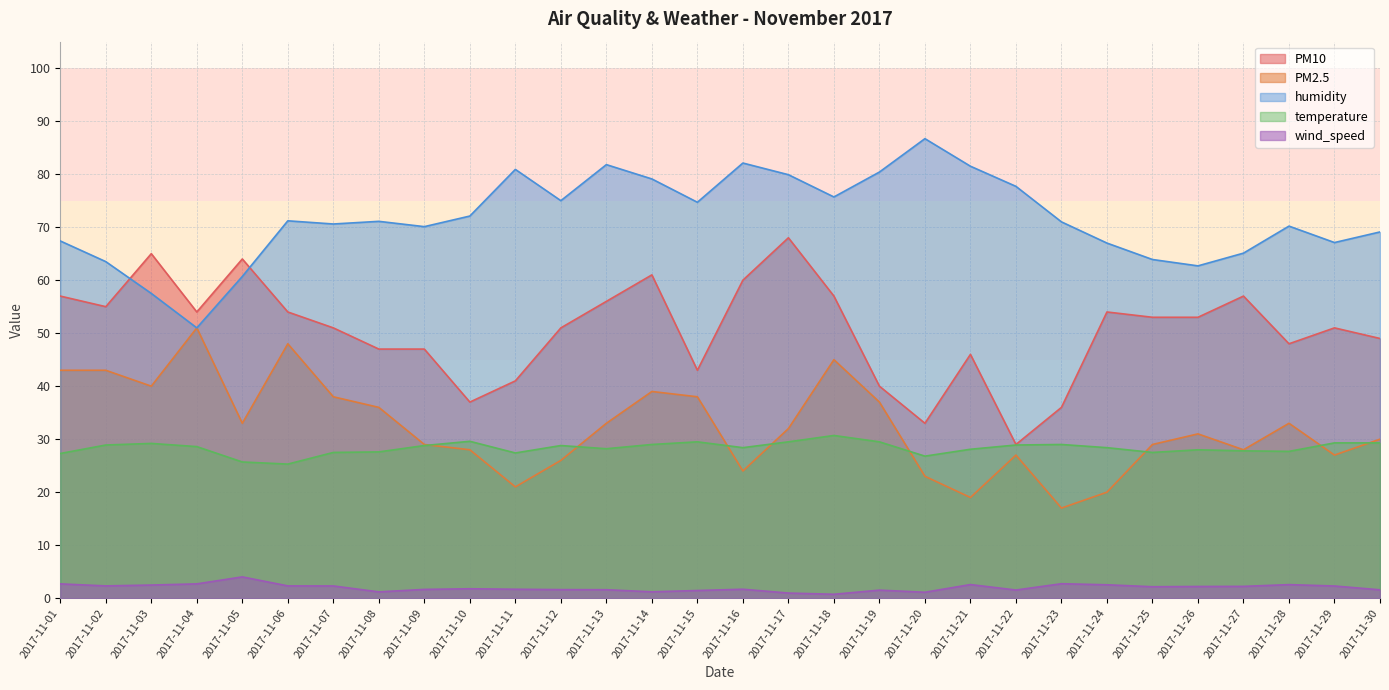

The value of wind_speed at 2017-11-04 is 2.7. True or false?

True